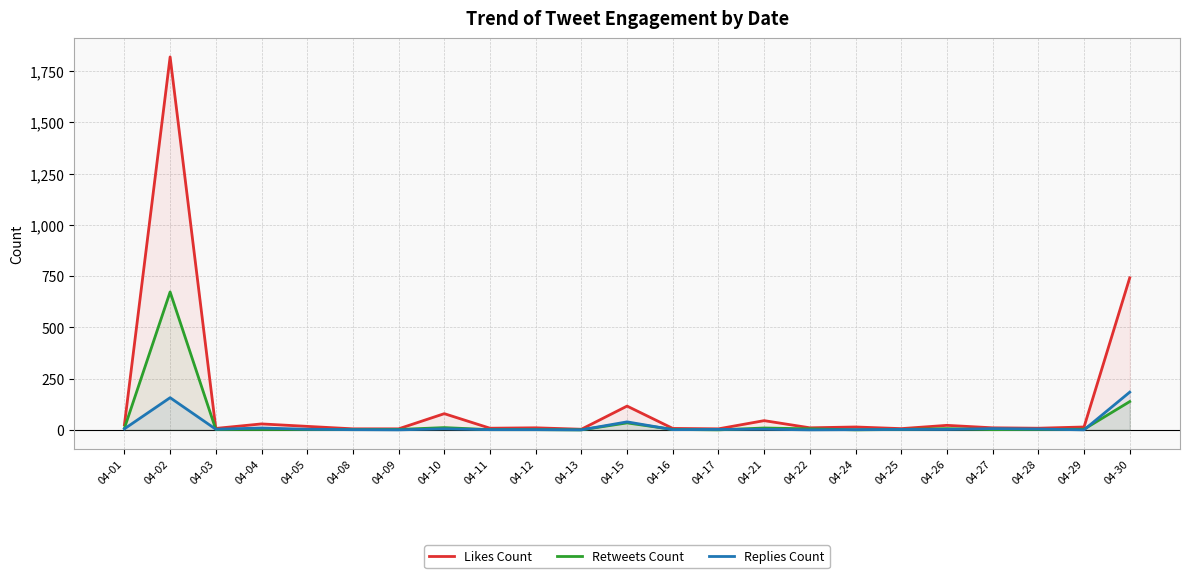

Reading left to right, transcribe all the data shown in this chart.

Likes Count: 25	1820	7	29	17	5	5	79	8	10	3	116	7	5	45	10	14	6	22	10	8	14	742
Retweets Count: 8	673	2	2	2	1	2	11	1	1	0	34	2	0	9	5	0	2	6	1	2	3	138
Replies Count: 5	157	3	9	3	1	0	5	1	1	0	39	1	2	3	0	1	2	2	6	4	0	184